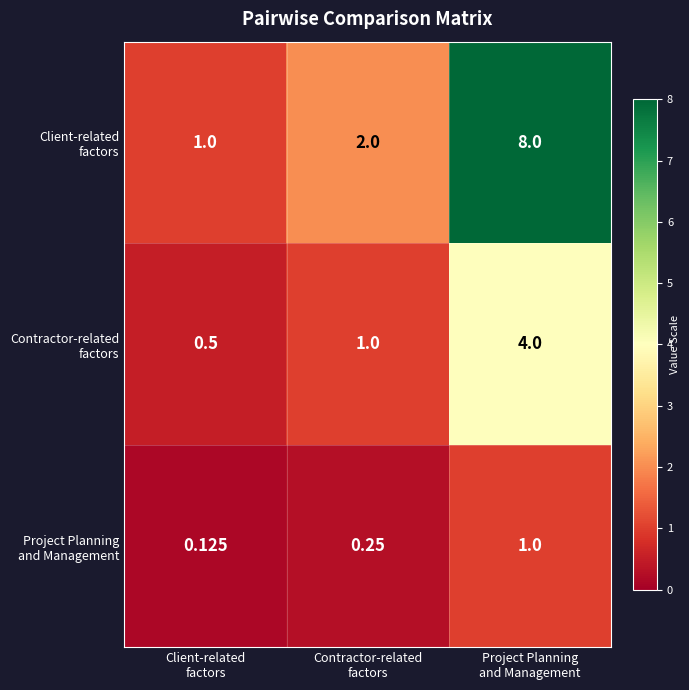

How many categories are shown in the chart?

3